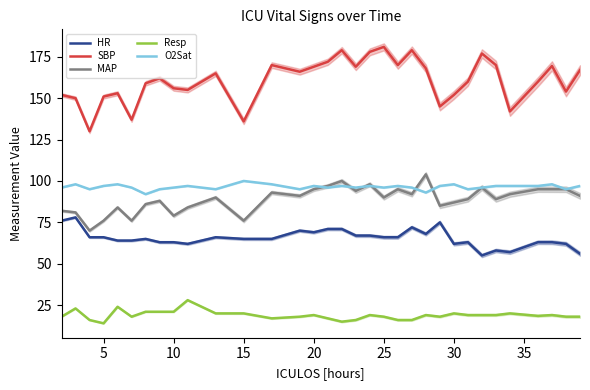

Which series has the largest total across all categories?

SBP